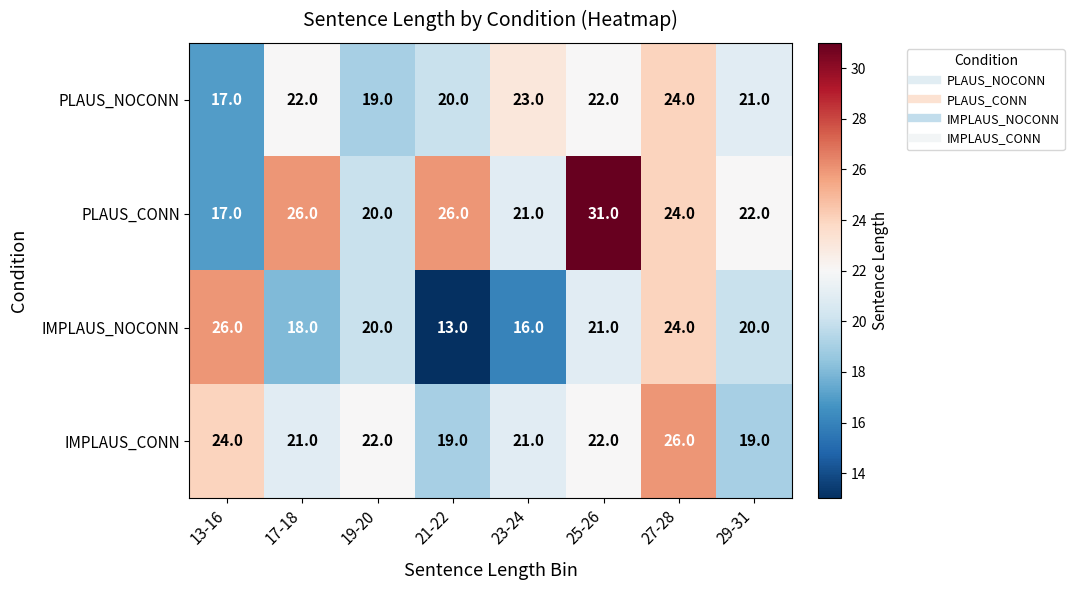

How many categories are shown in the chart?

8